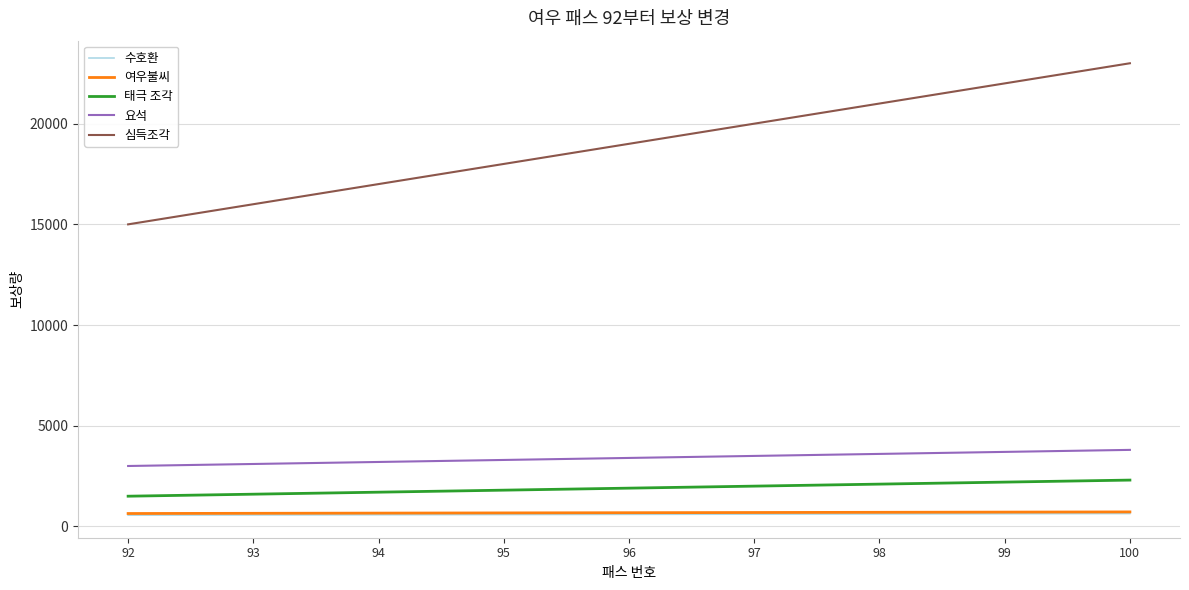

Read the 요석 value at 99, to the nearest 50.

3700